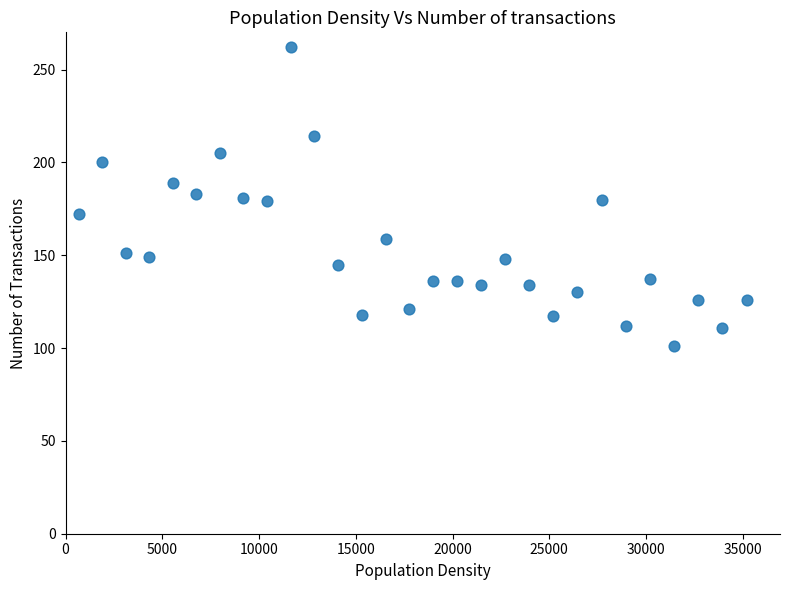

What is the range of X values (max minus min)?

34501